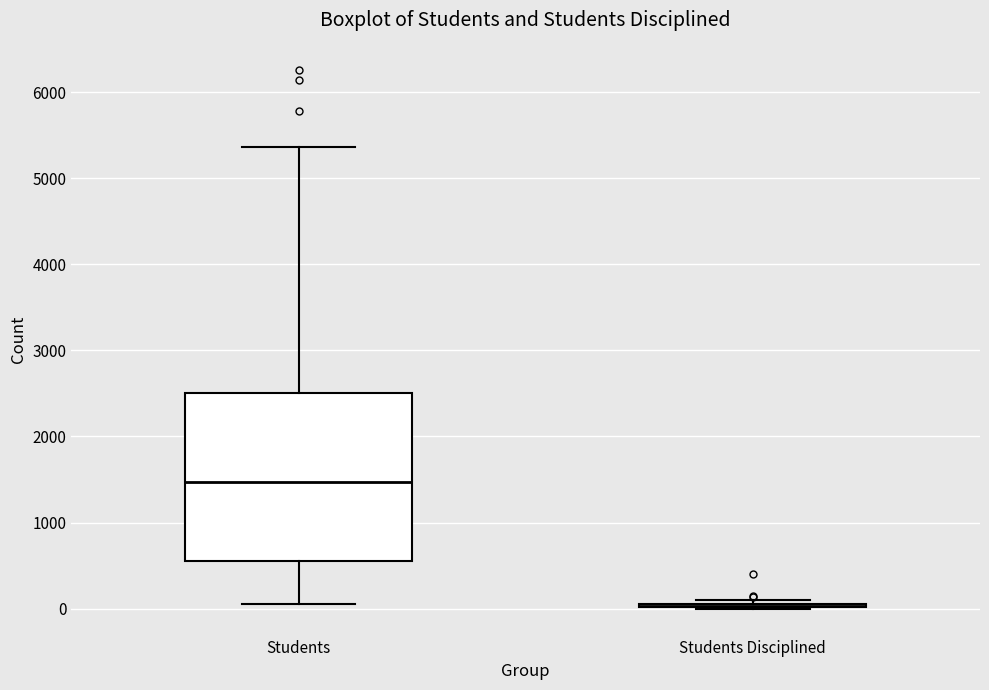

Reading left to right, read every box against the y-axis: the position of its median line, the range the box covers, and the ends of its whiskers. The values are not printed on the chart, so give them approximately, as read against the axis.

Students: median 1500, box 600 to 2500, whiskers 100 to 5400
Students Disciplined: box collapsed to a line at 0, whiskers 0 to 100